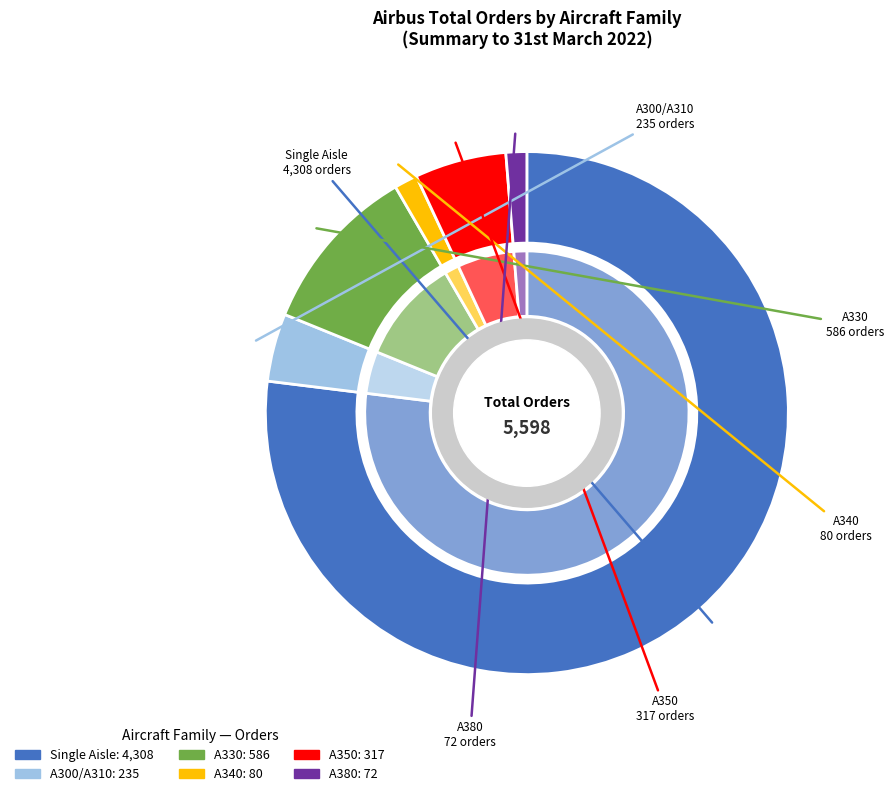

Which slice represents more than half of the pie?

Single Aisle